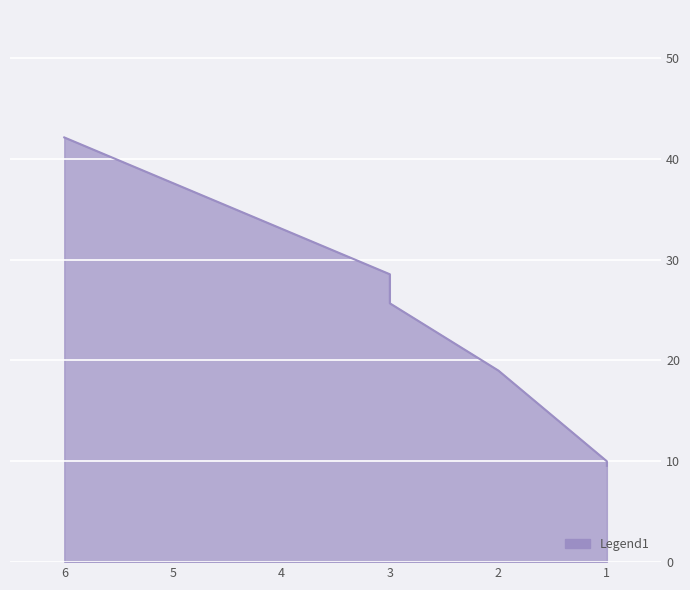

Reading left to right, what are all the values shown in this chart?

1=10.0	6=42.1	1=9.6	3=28.6	3=25.7	2=19.0